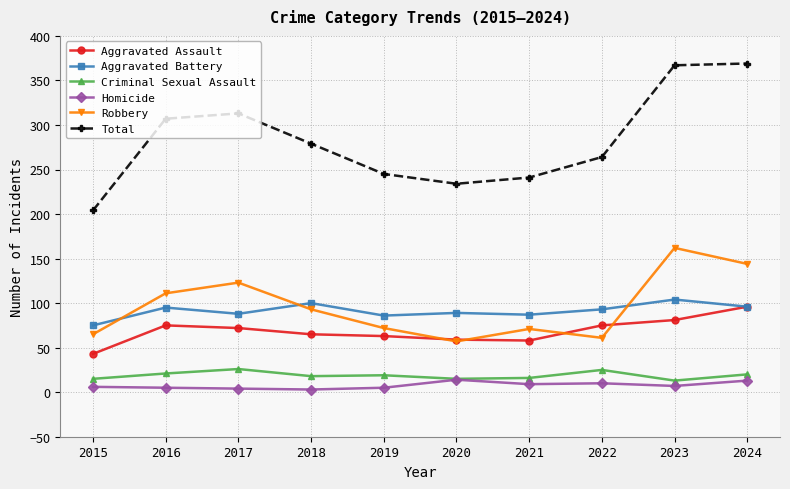

Which series has the largest total across all categories?

Total